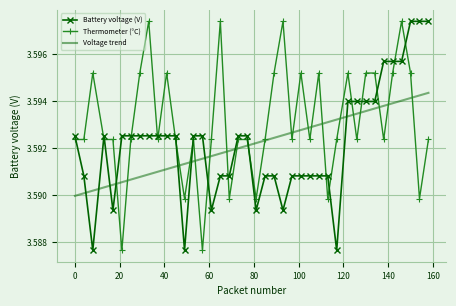

After their last crossing, which series has the higher values: Voltage trend or Battery voltage (V)?

Battery voltage (V)